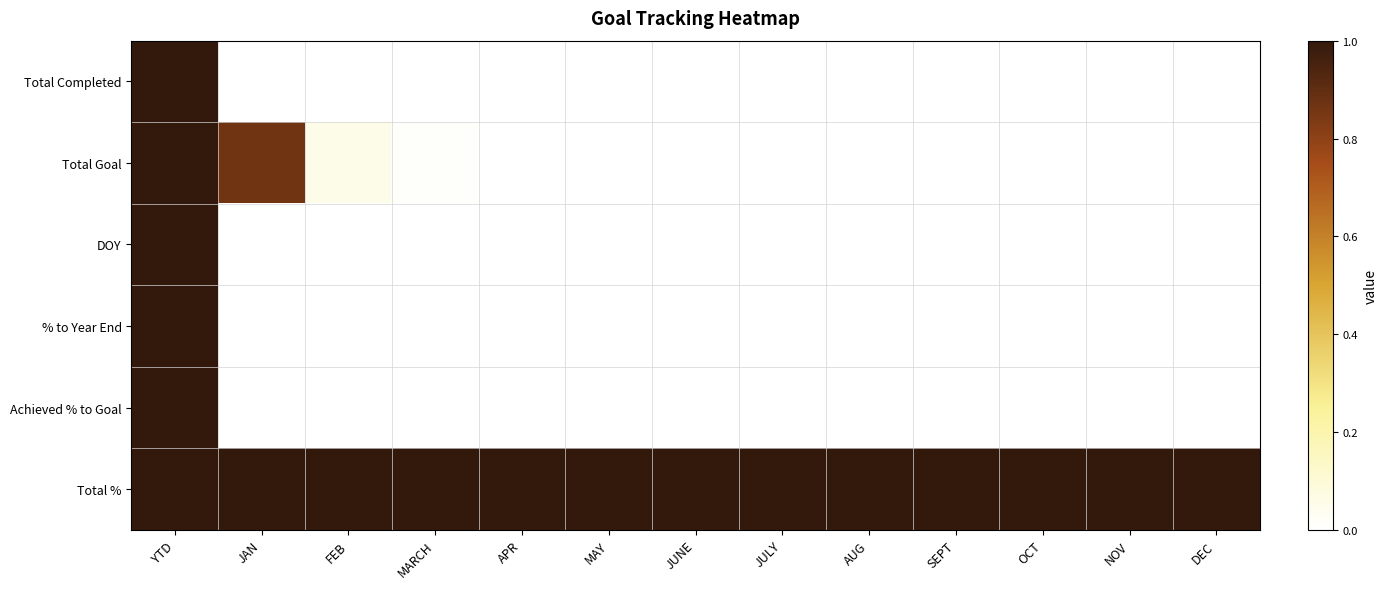

Which has a higher value, MARCH or NOV?

MARCH